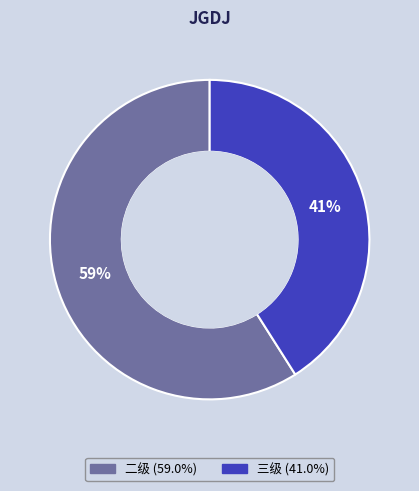

To the nearest percent, what is the difference between the largest and smallest slice percentages?

18%